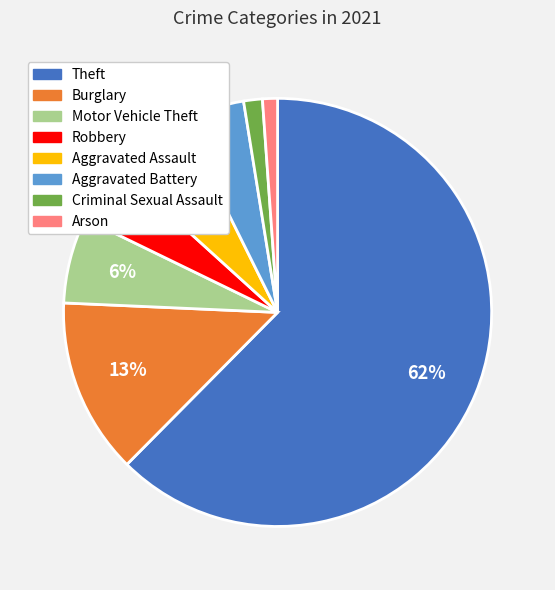

Is there a majority slice in this chart?

Yes